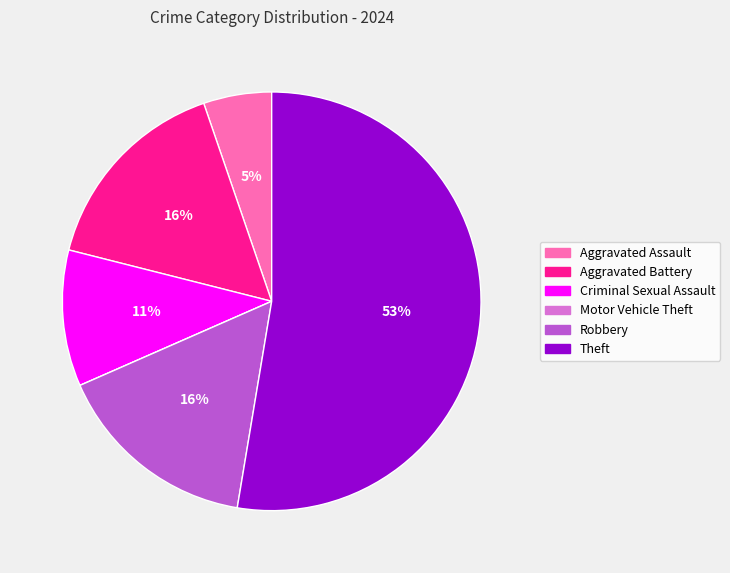

Which category has the biggest portion of the pie?

Theft